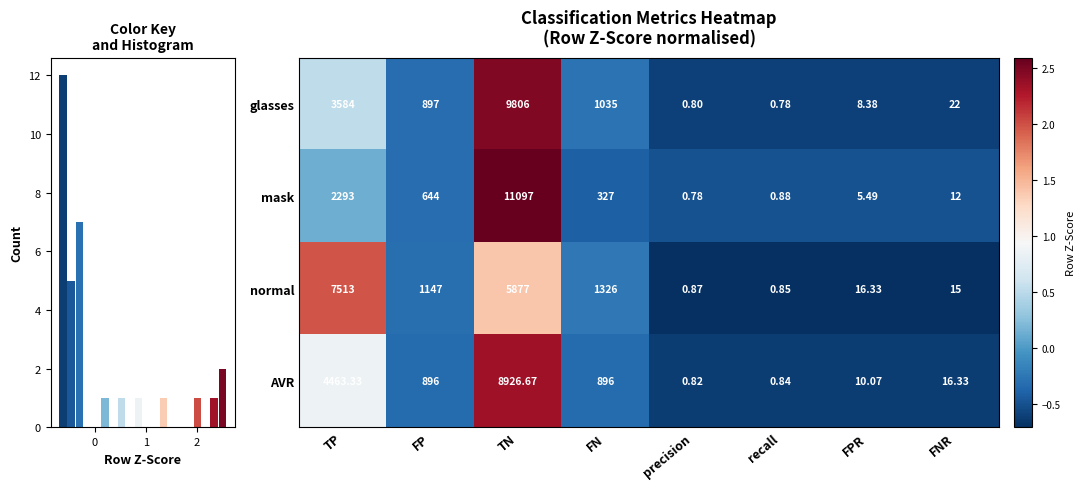

At how many categories does at least one series exceed 0?

2